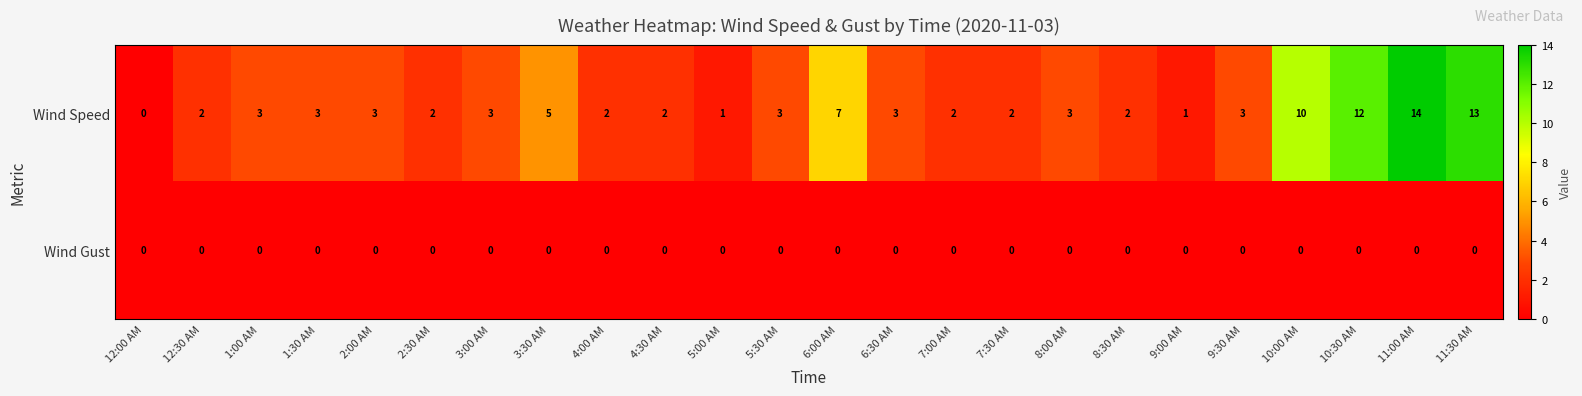

What is the total value across all series at 7:30 AM?

2